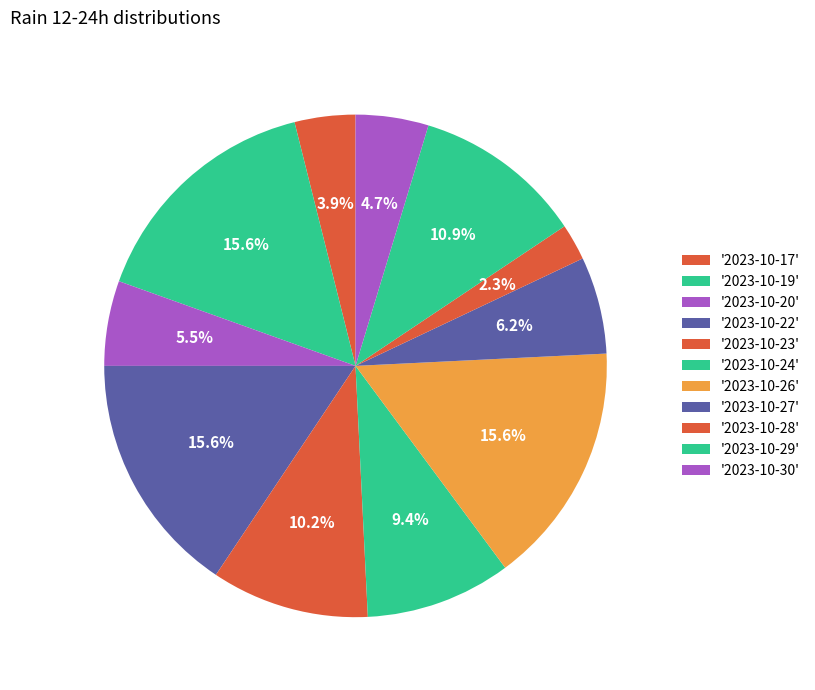

Count the number of slices in the pie.

11